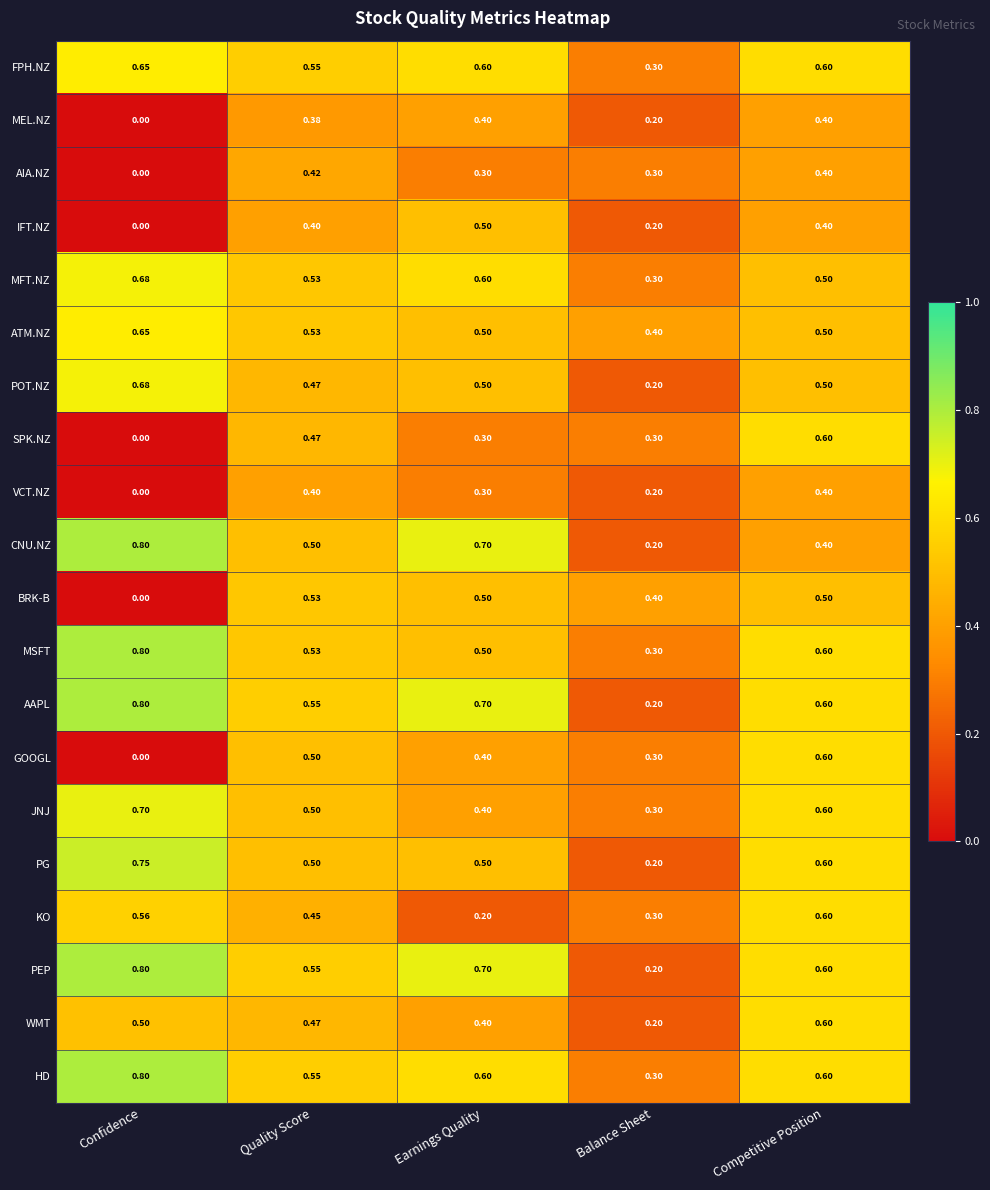

Between Quality Score and Earnings Quality, which series saw the biggest shift?

KO